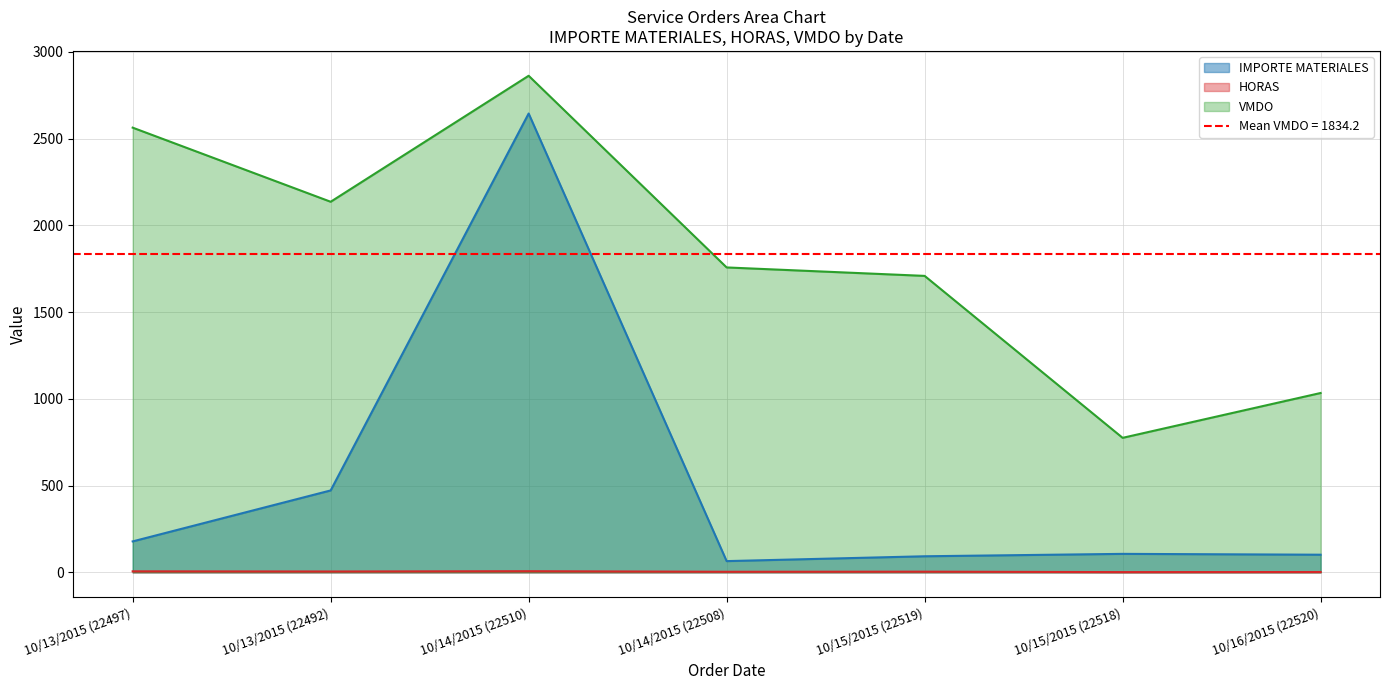

True or false: IMPORTE MATERIALES has more than 2 interior local peaks.

False